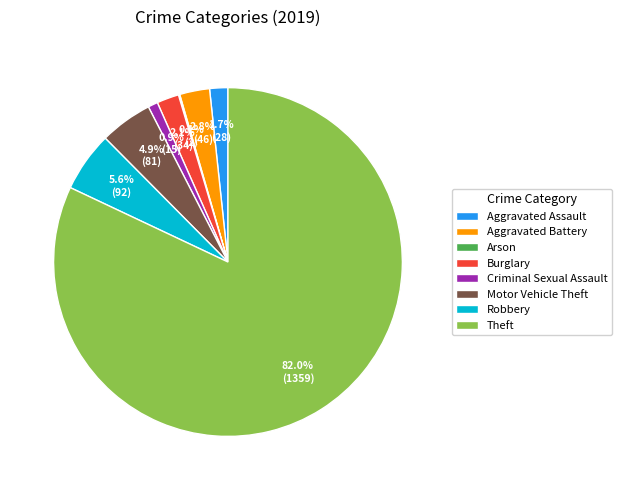

To the nearest percent, what percentage of the pie is Aggravated Battery?

3%